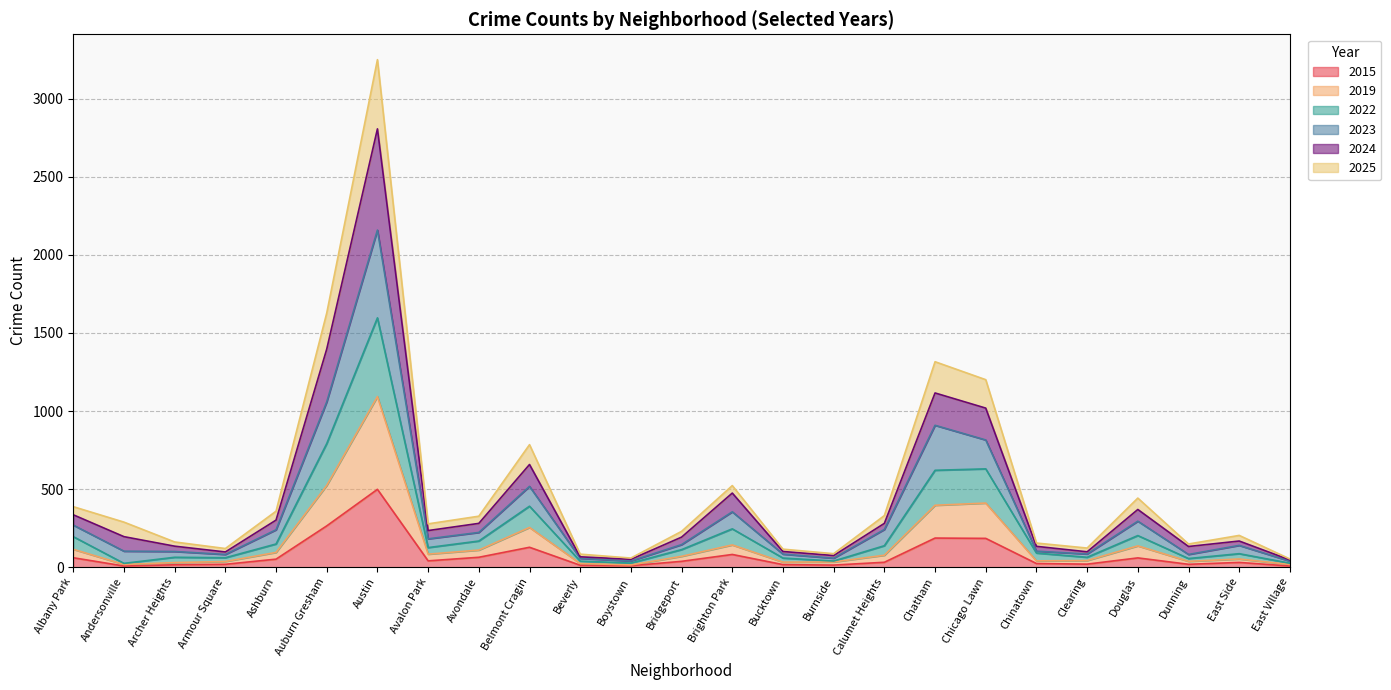

At which category is the sum across all series the highest?

Austin